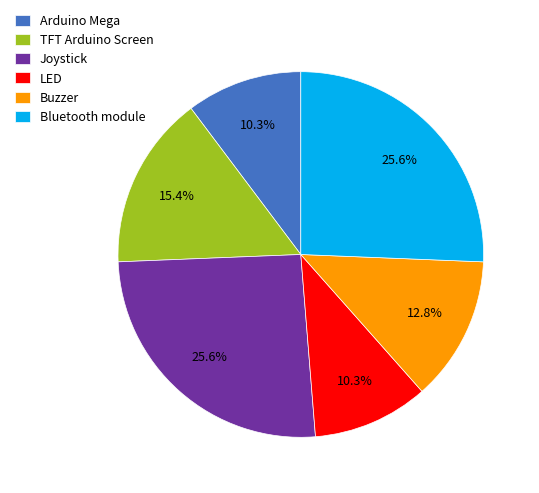

How much of the chart is everything except Bluetooth module?

74.4%